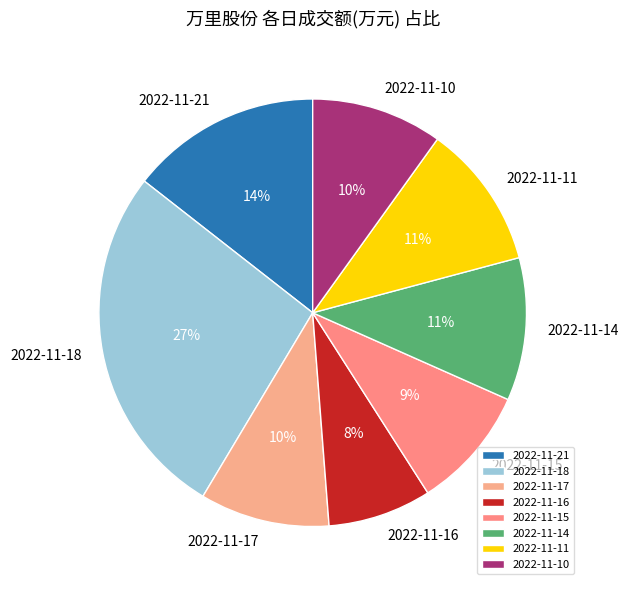

True or false: 2022-11-14 accounts for 11% of the total.

True